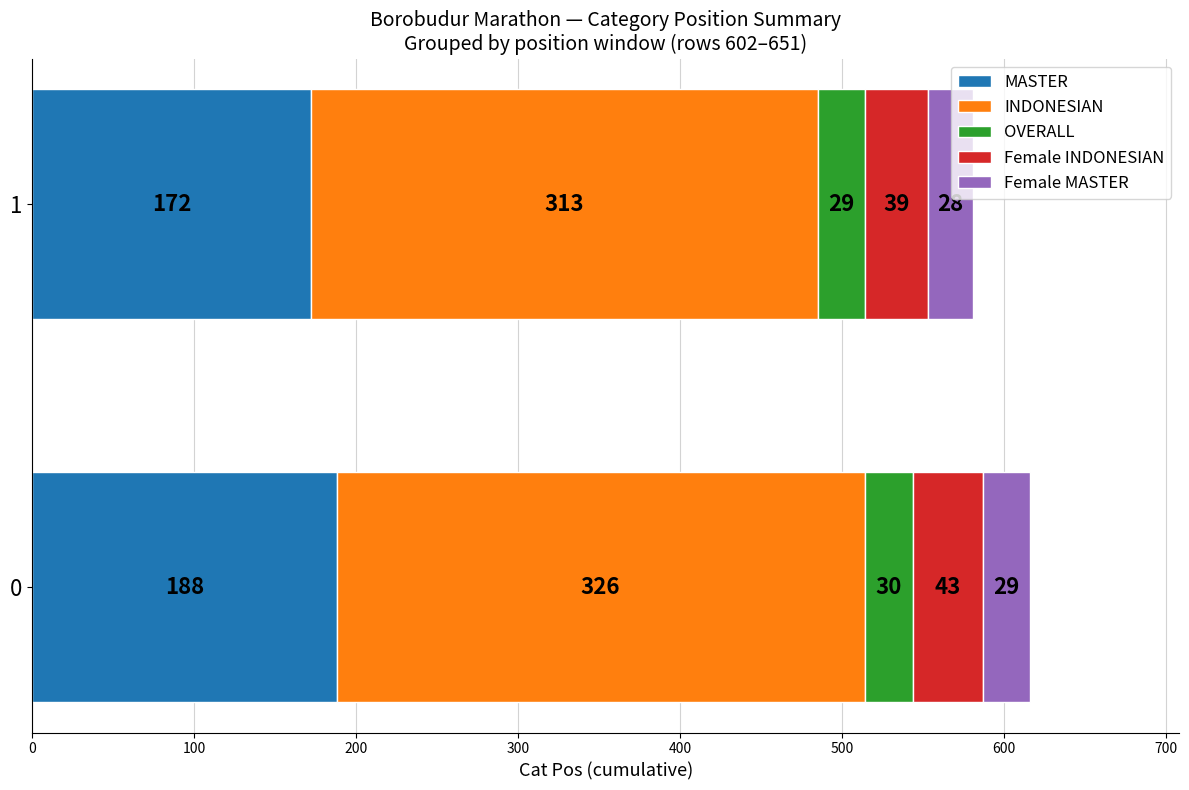

The value of MASTER at 1 is 99. True or false?

False